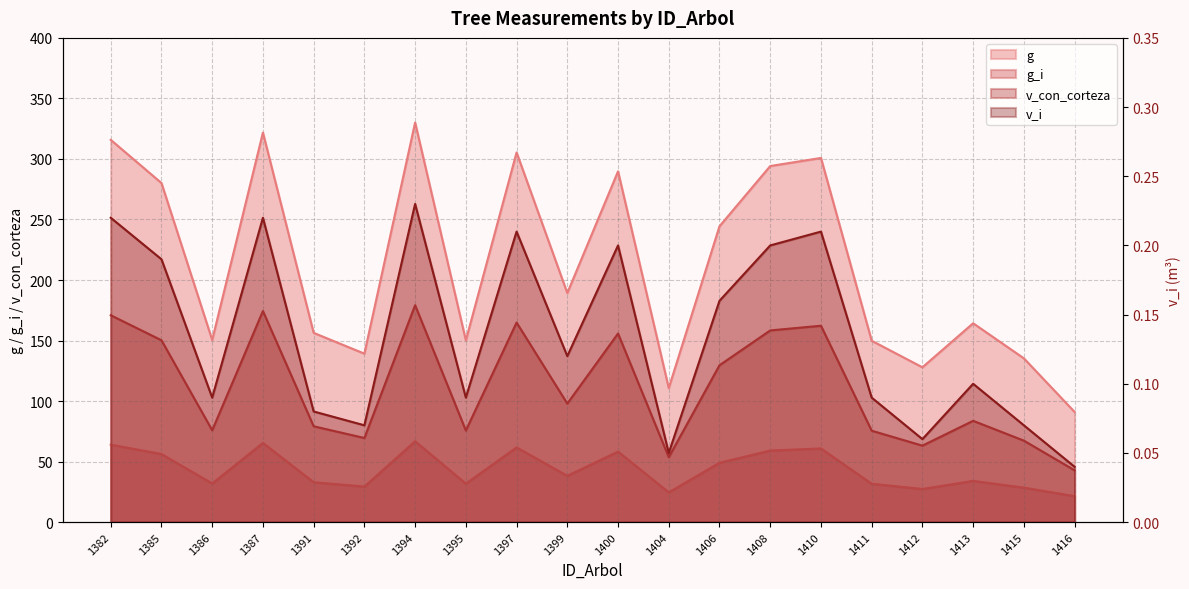

What is the value of the v_con_corteza point at the 20th from the left?

42.8